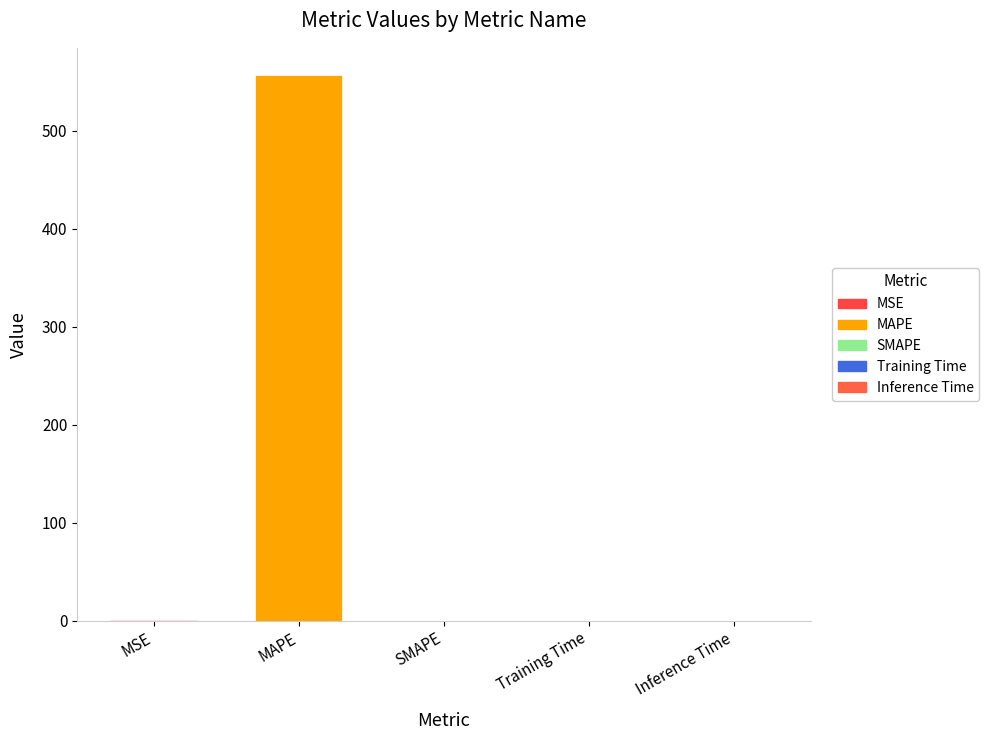

What is the sum of all values?

557.1